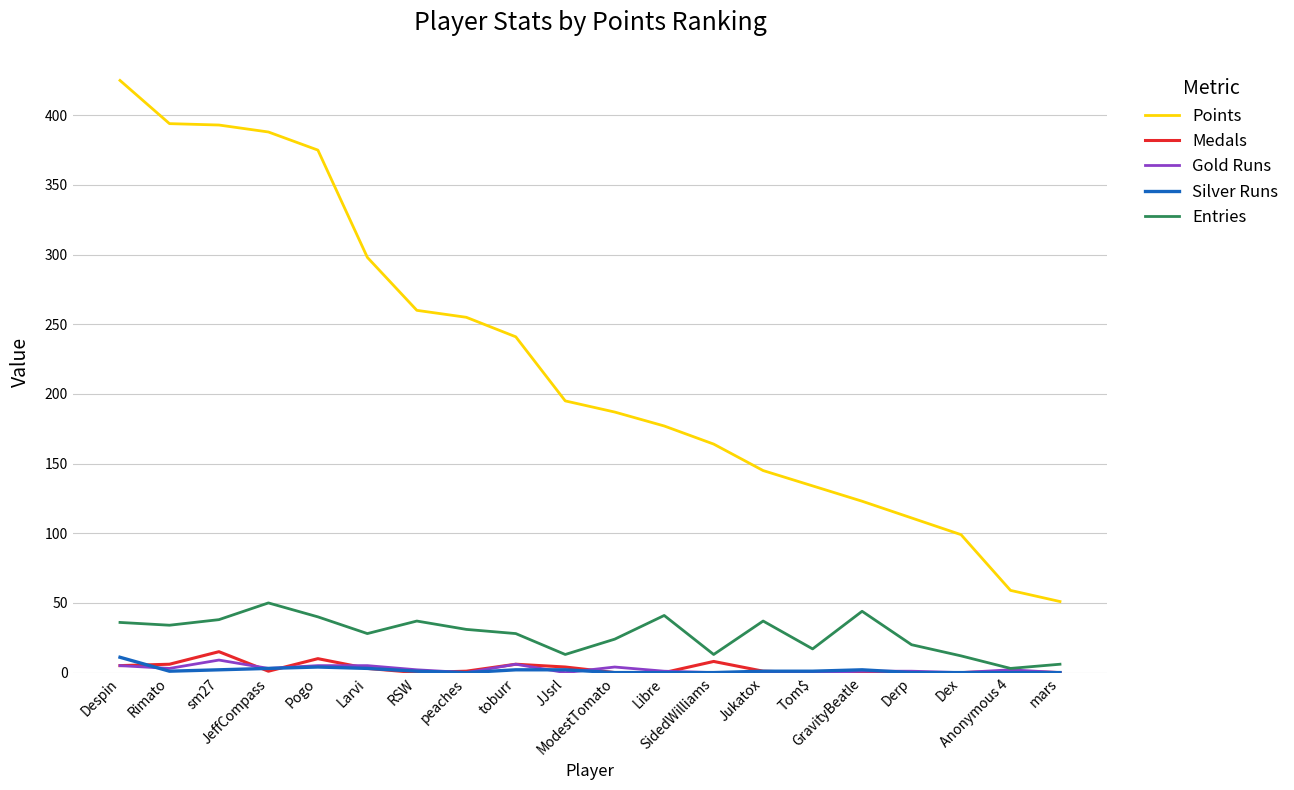

What is the spread (max minus min) of values at Dex?

99